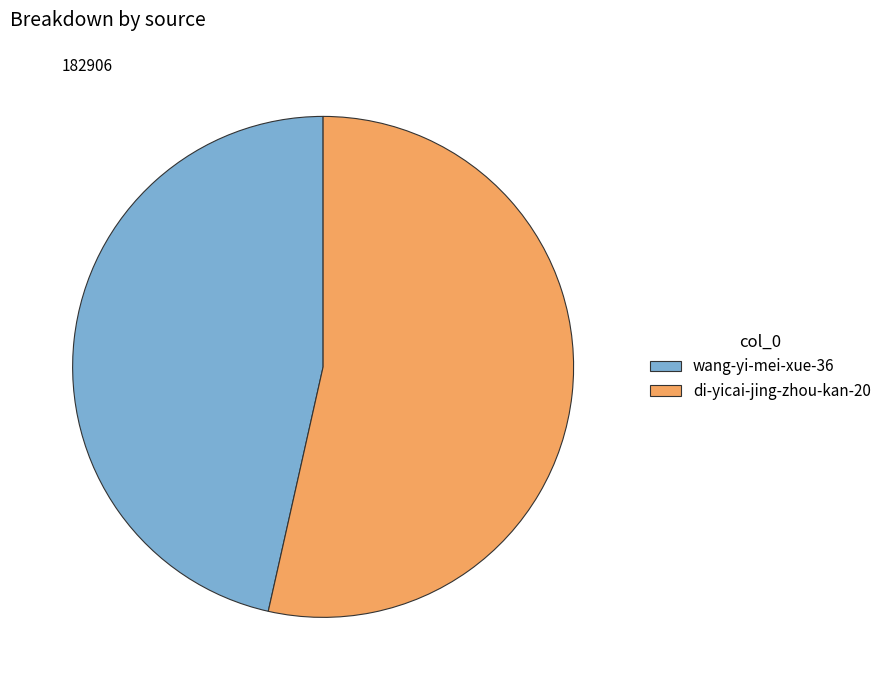

Rank the categories by value from highest to lowest.

di-yicai-jing-zhou-kan-20, wang-yi-mei-xue-36